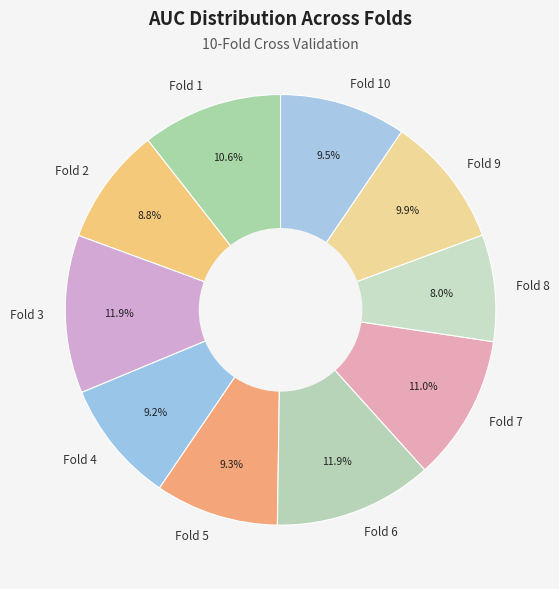

Combined, what portion of the pie is Fold 10 and Fold 4?

18.7%